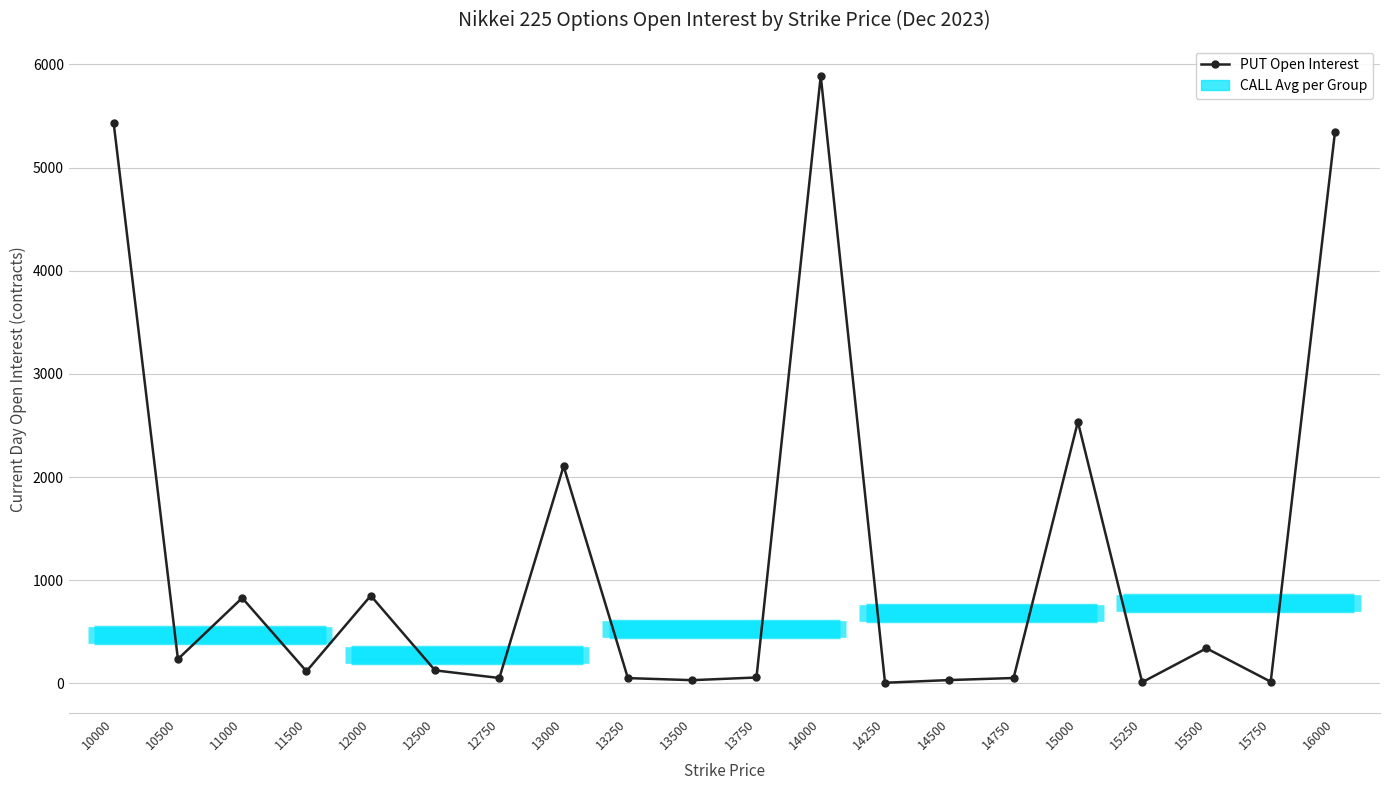

True or false: the data has more than 2 interior local peaks.

True